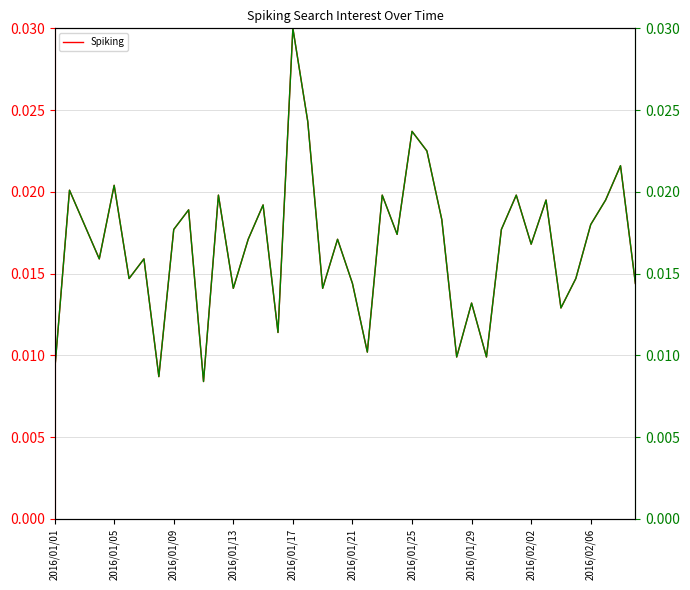

At which label does Spiking reach its peak?

2016/01/17